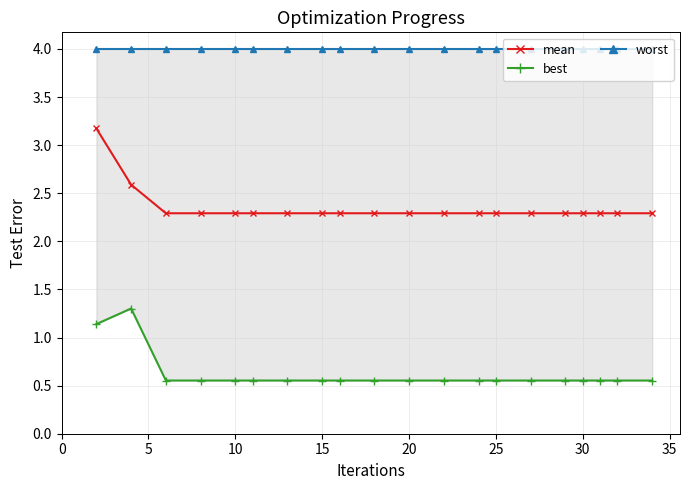

What is the maximum value for mean?

3.2